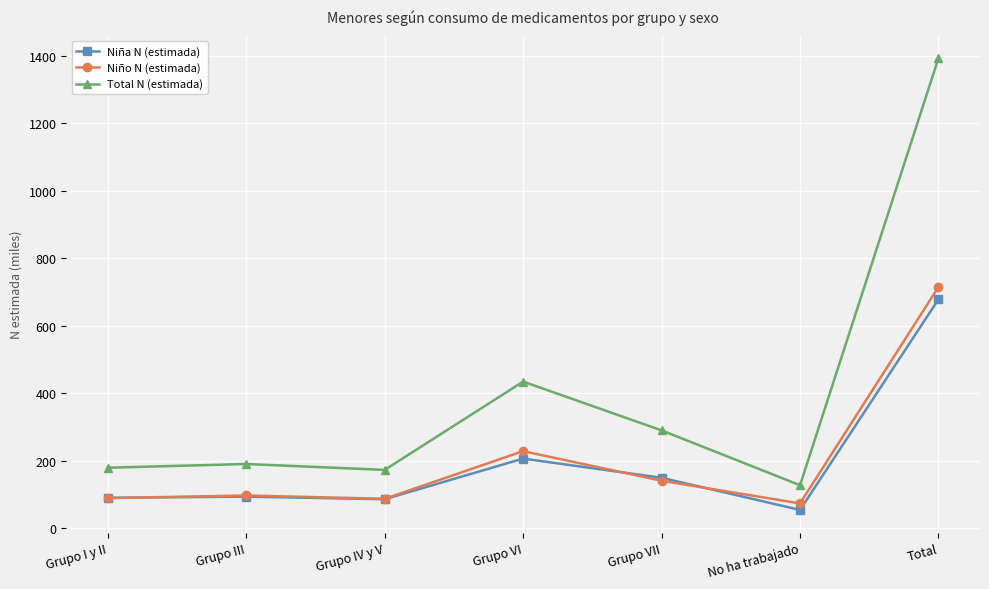

What position from the left is Grupo III?

2